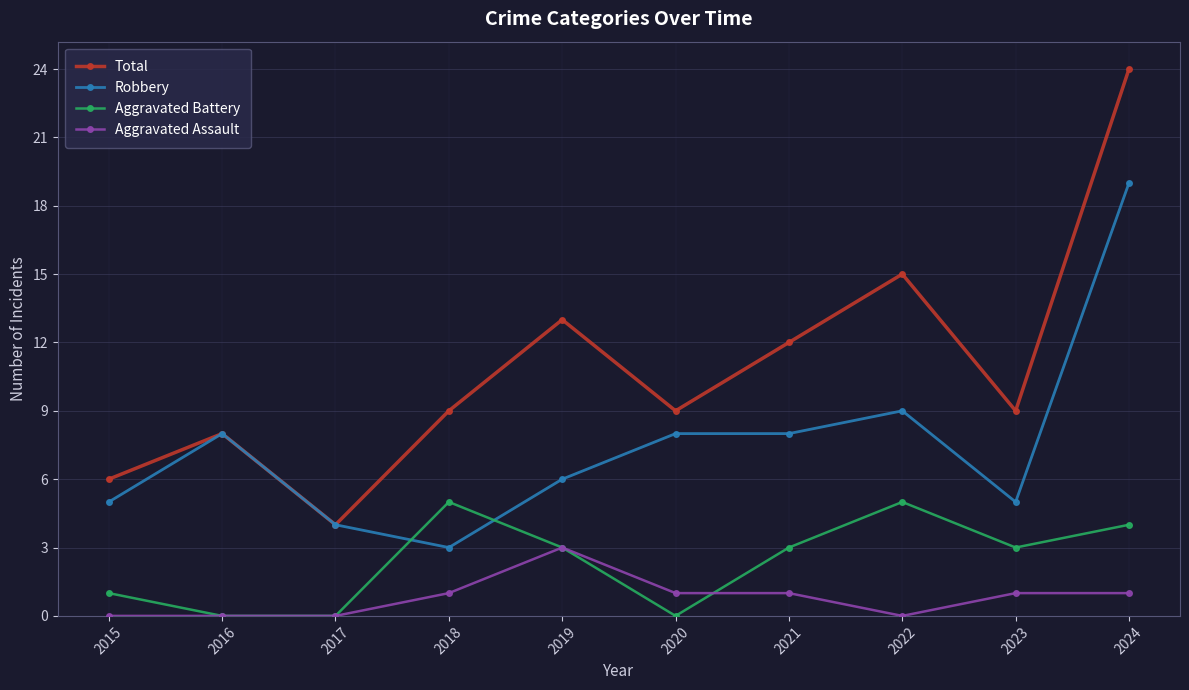

Reading left to right, list all the values displayed in this chart.

Total: 2015=6	2016=8	2017=4	2018=9	2019=13	2020=9	2021=12	2022=15	2023=9	2024=24
Robbery: 2015=5	2016=8	2017=4	2018=3	2019=6	2020=8	2021=8	2022=9	2023=5	2024=19
Aggravated Battery: 2015=1	2016=0	2017=0	2018=5	2019=3	2020=0	2021=3	2022=5	2023=3	2024=4
Aggravated Assault: 2015=0	2016=0	2017=0	2018=1	2019=3	2020=1	2021=1	2022=0	2023=1	2024=1